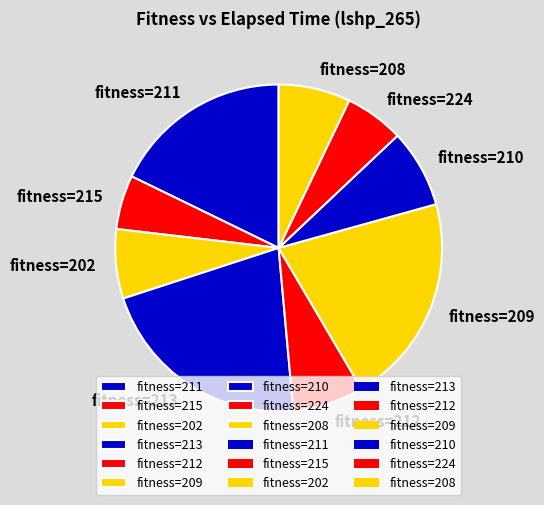

Which category has the biggest portion of the pie?

fitness=213